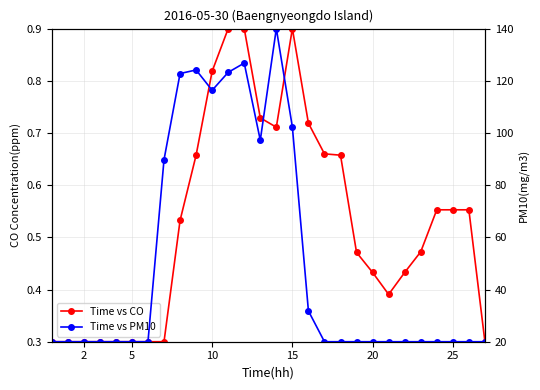

Which series changed the most between 19 and 21?

Time vs CO